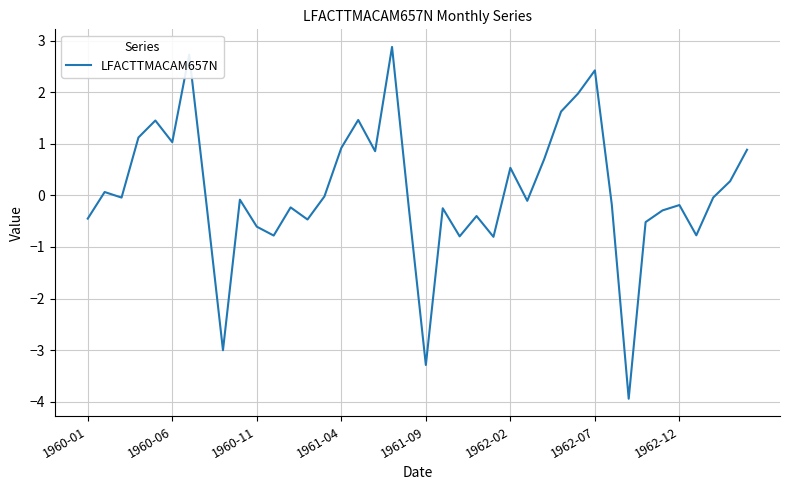

How many categories are shown in the chart?

40